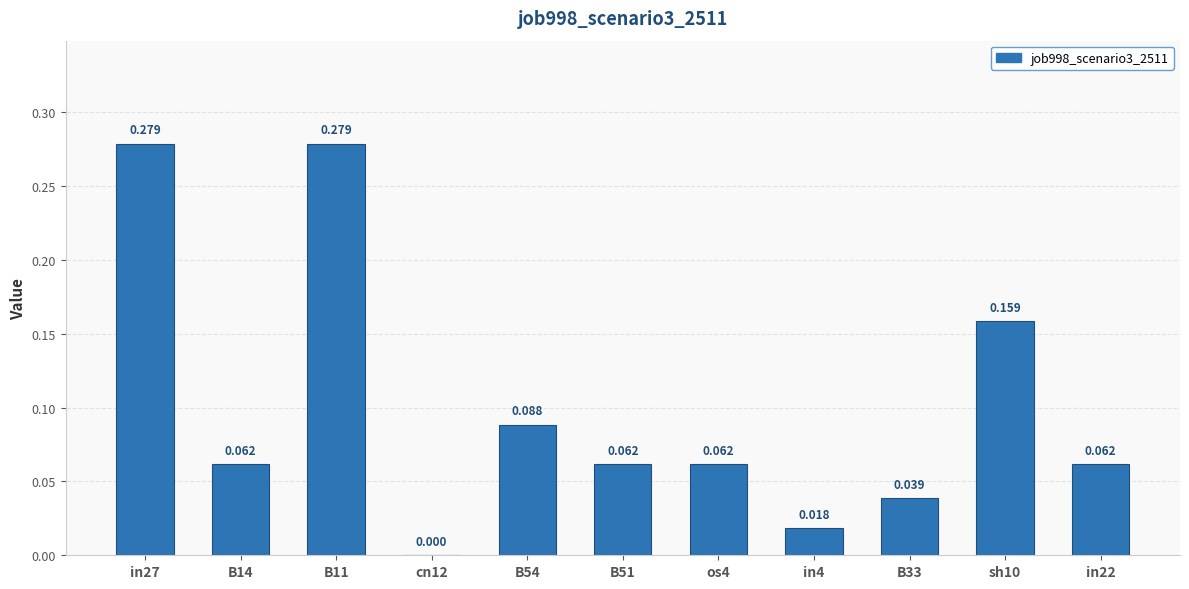

What value does the data have at B11?

0.3